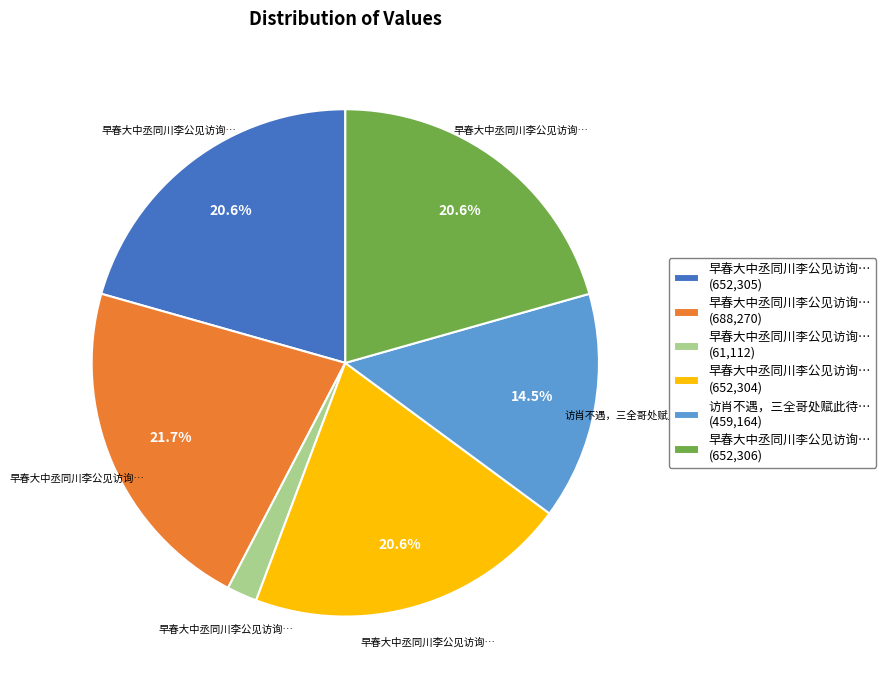

Does any single category account for the majority?

No